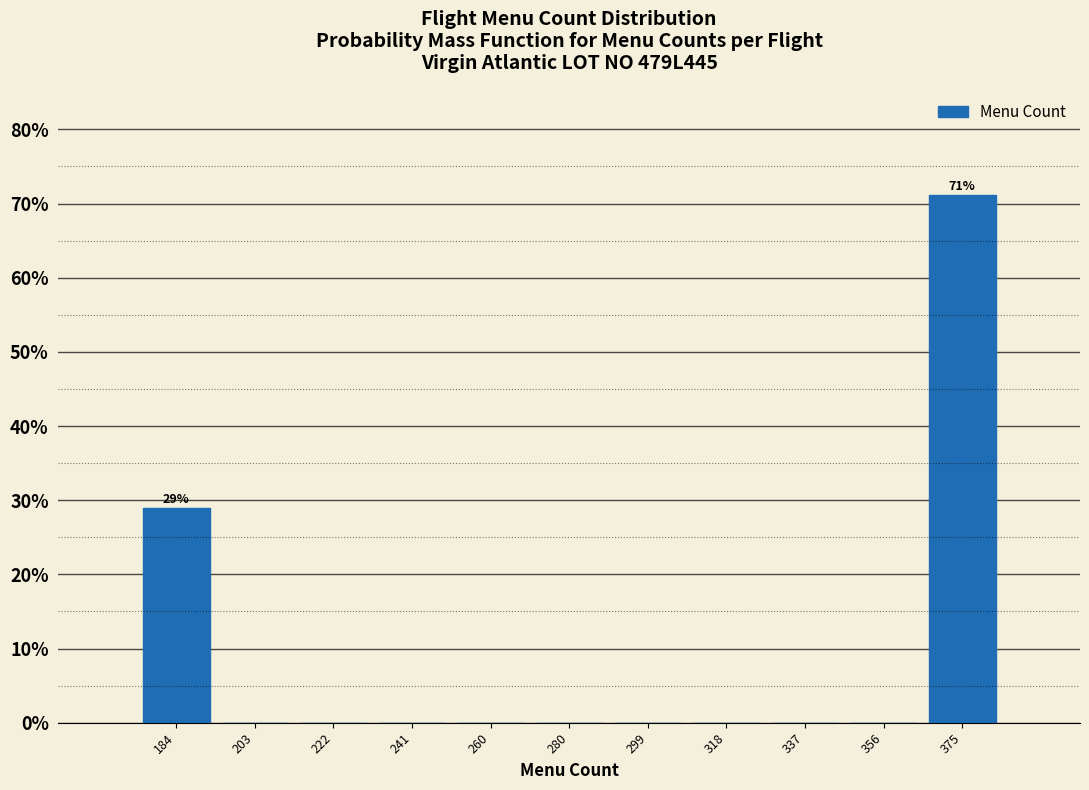

Over which range of the x-axis is the bar tallest?

366 to 386